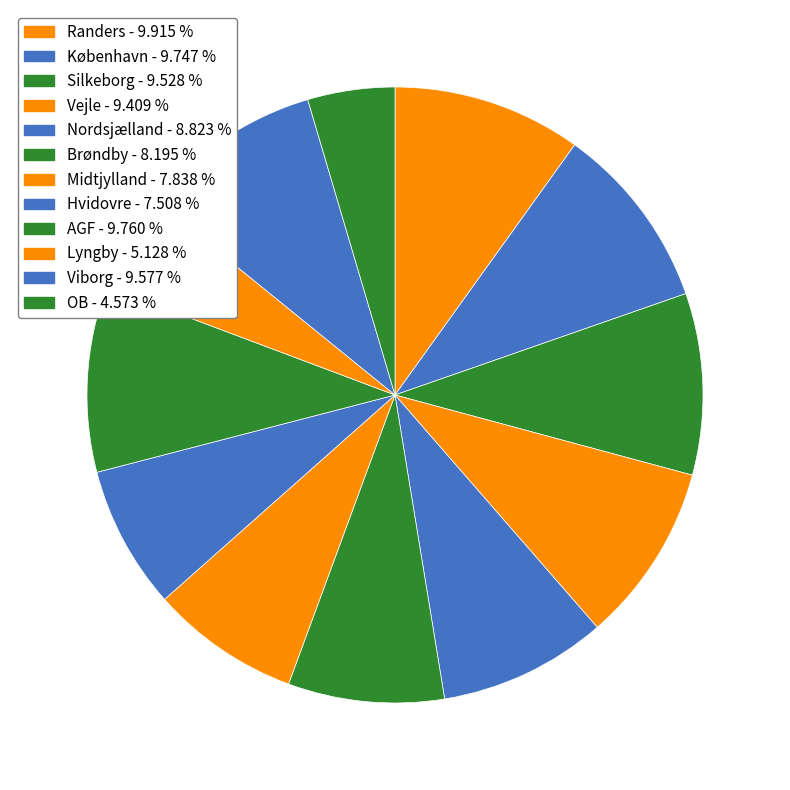

How many segments does this pie chart have?

12